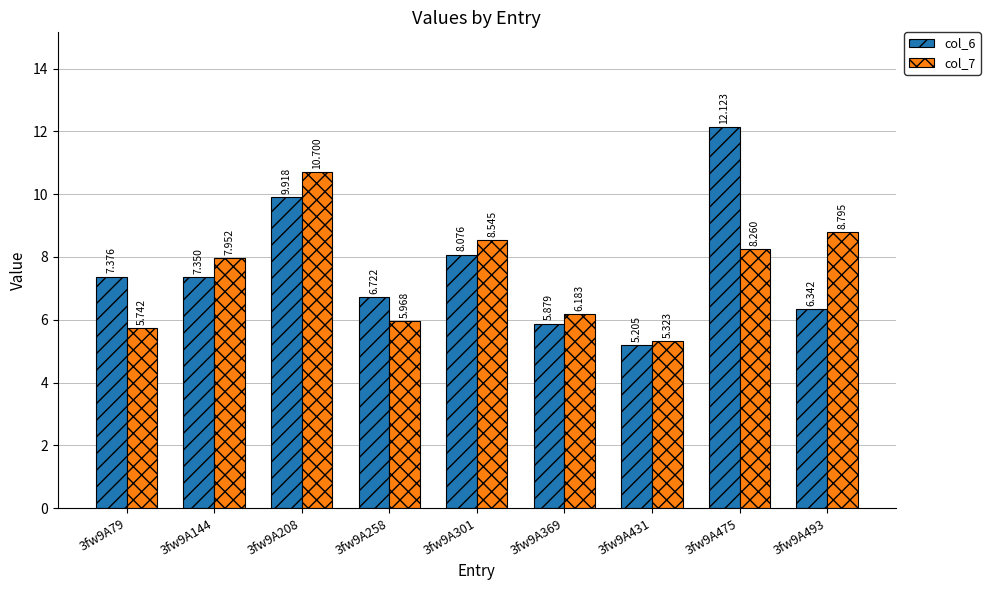

How many distinct data groups are displayed?

2